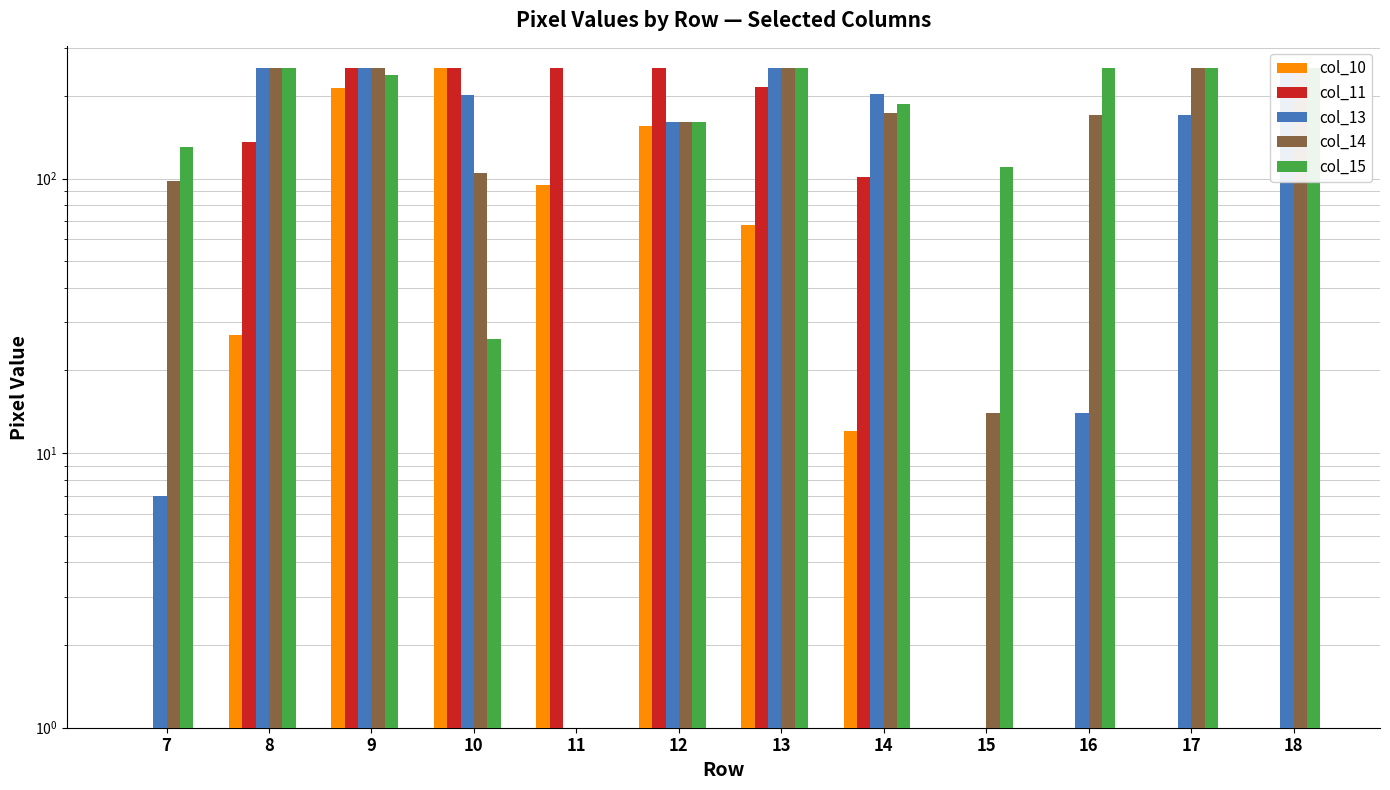

Rank the categories by col_13 value from lowest to highest.

11, 15, 7, 16, 12, 17, 10, 14, 8, 9, 13, 18